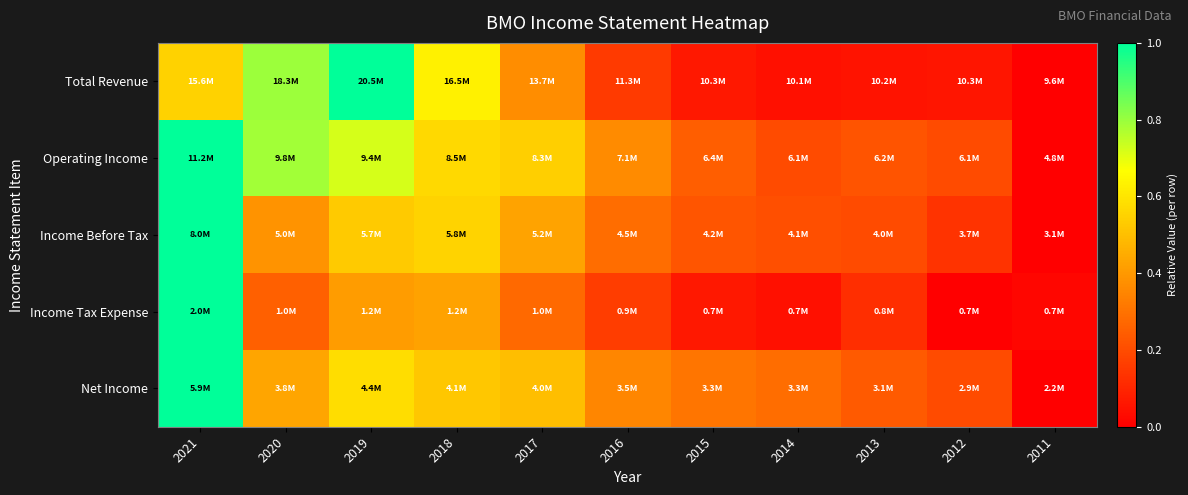

Count the number of data series in this chart.

5